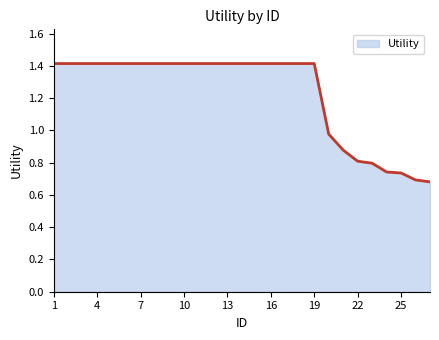

What is the greatest value displayed?

1.4